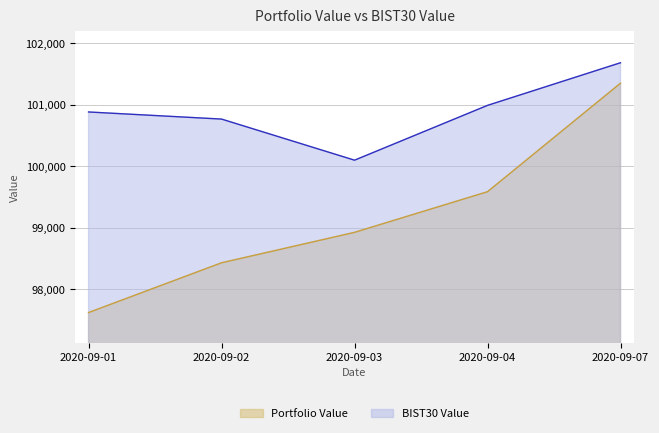

The value of BIST30 Value at 2020-09-07 is 169316.7. True or false?

False